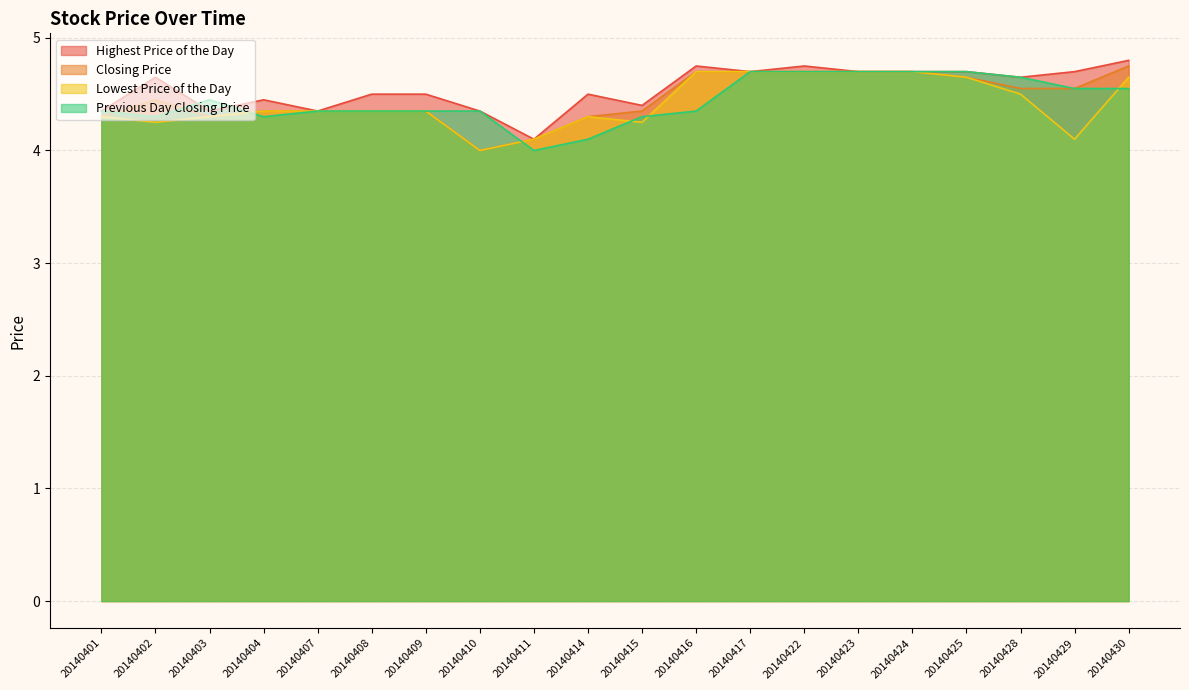

What is the average value of the Closing Price series?

4.5